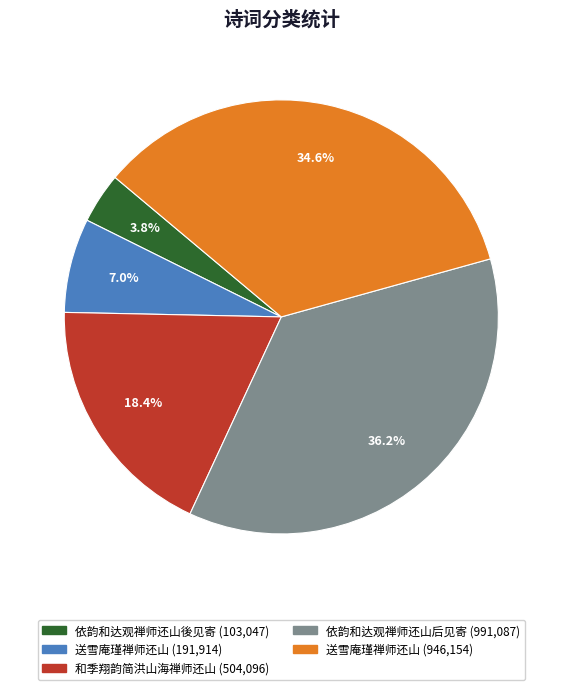

To the nearest percent, what is the difference between the largest and smallest slice percentages?

32%